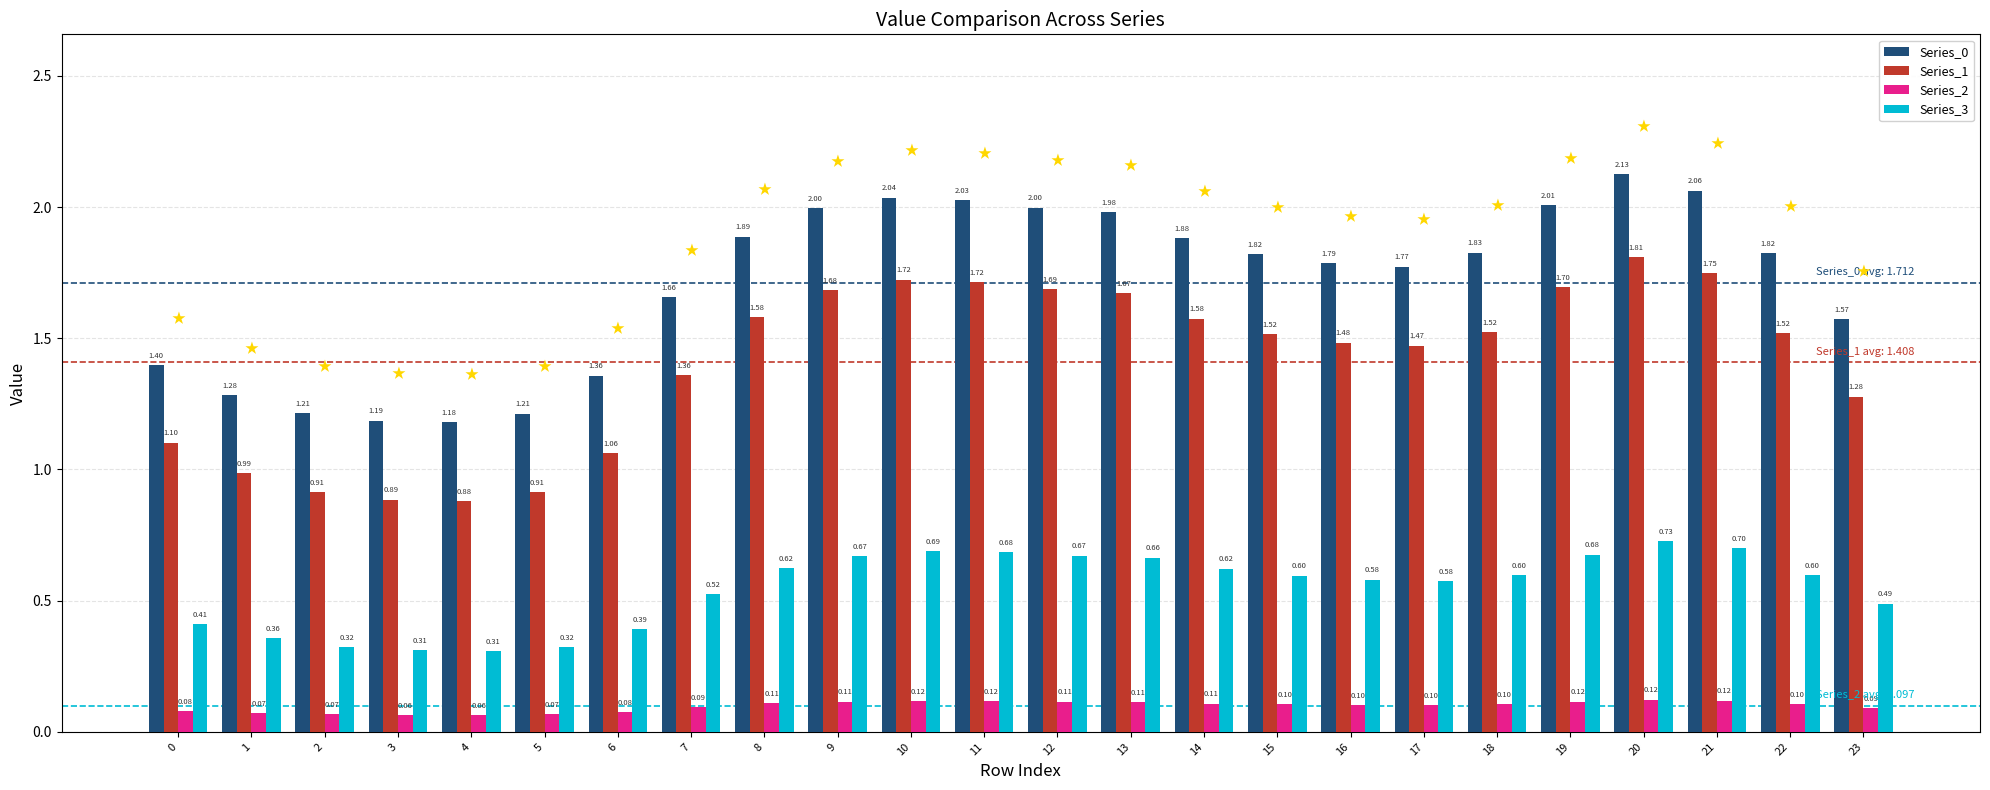

At how many categories does at least one series exceed 1?

24